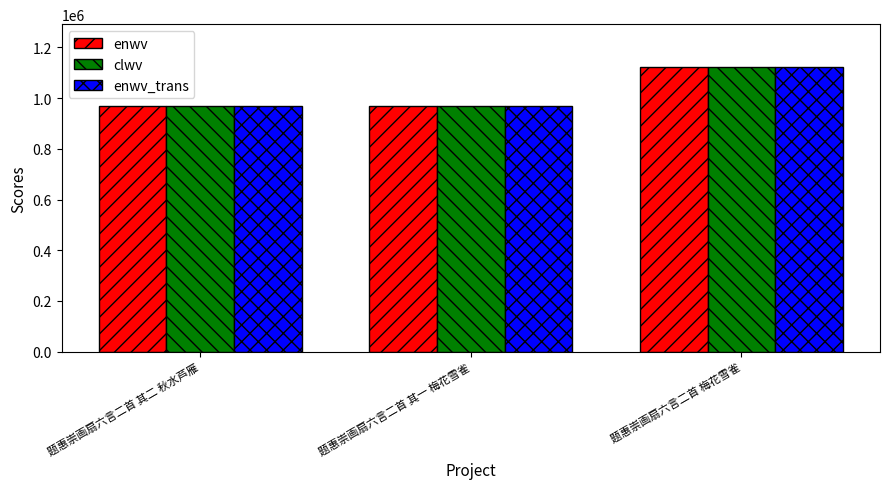

Are the bars horizontal?

No